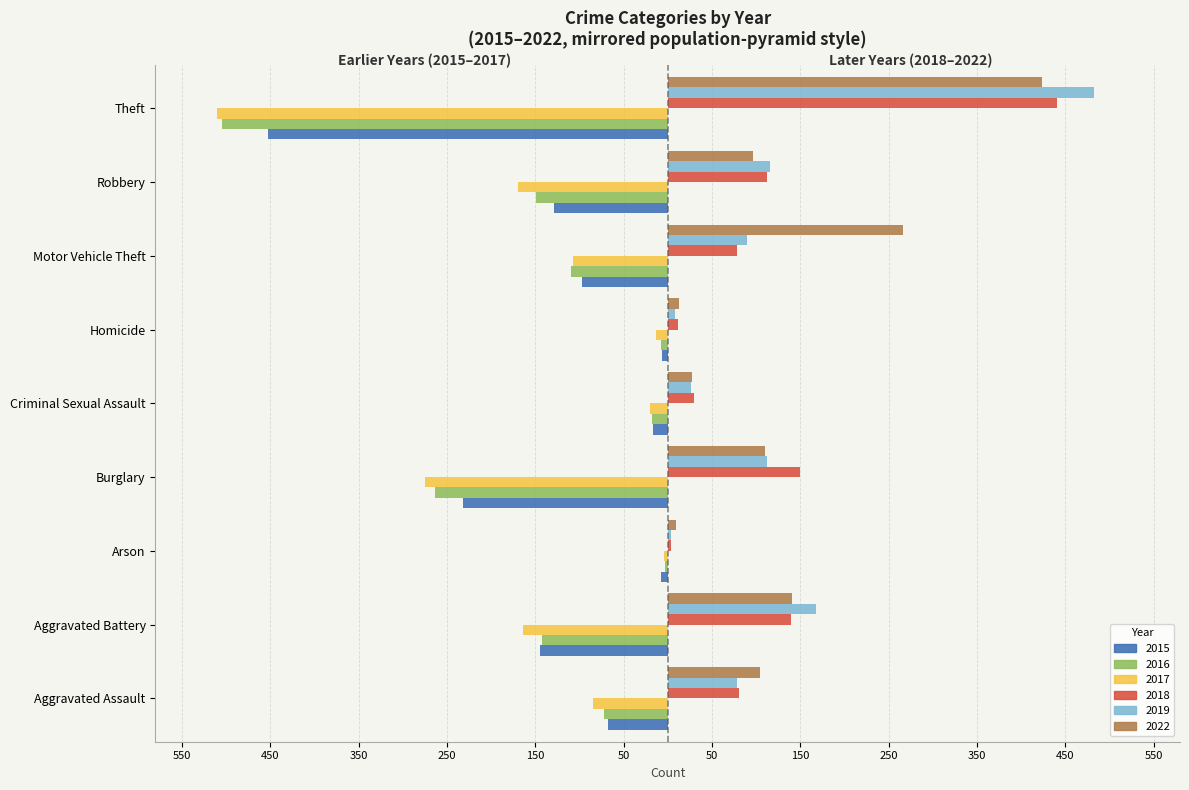

What is the label of the 1st bar from the left?

Aggravated Assault